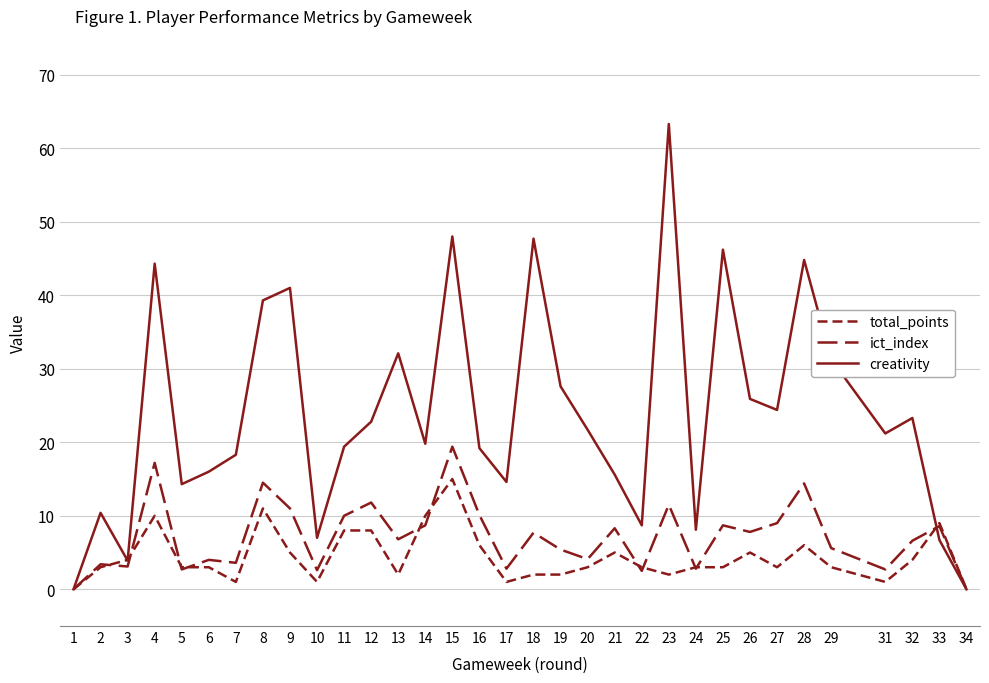

Is this an area chart (filled region under the line)?

No